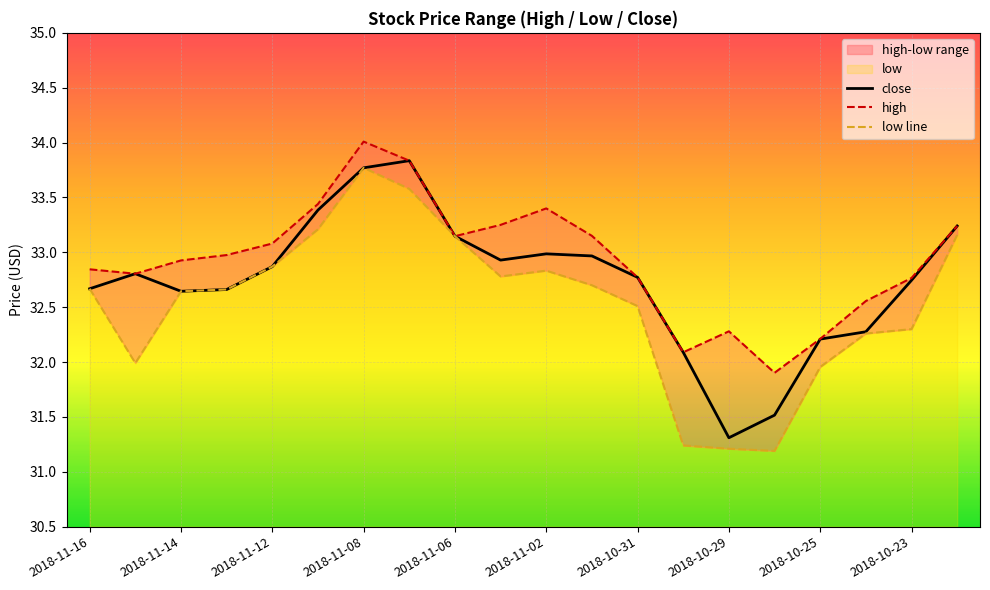

What is the sum of the close values at 2018-11-06 and 2018-10-23?

65.9